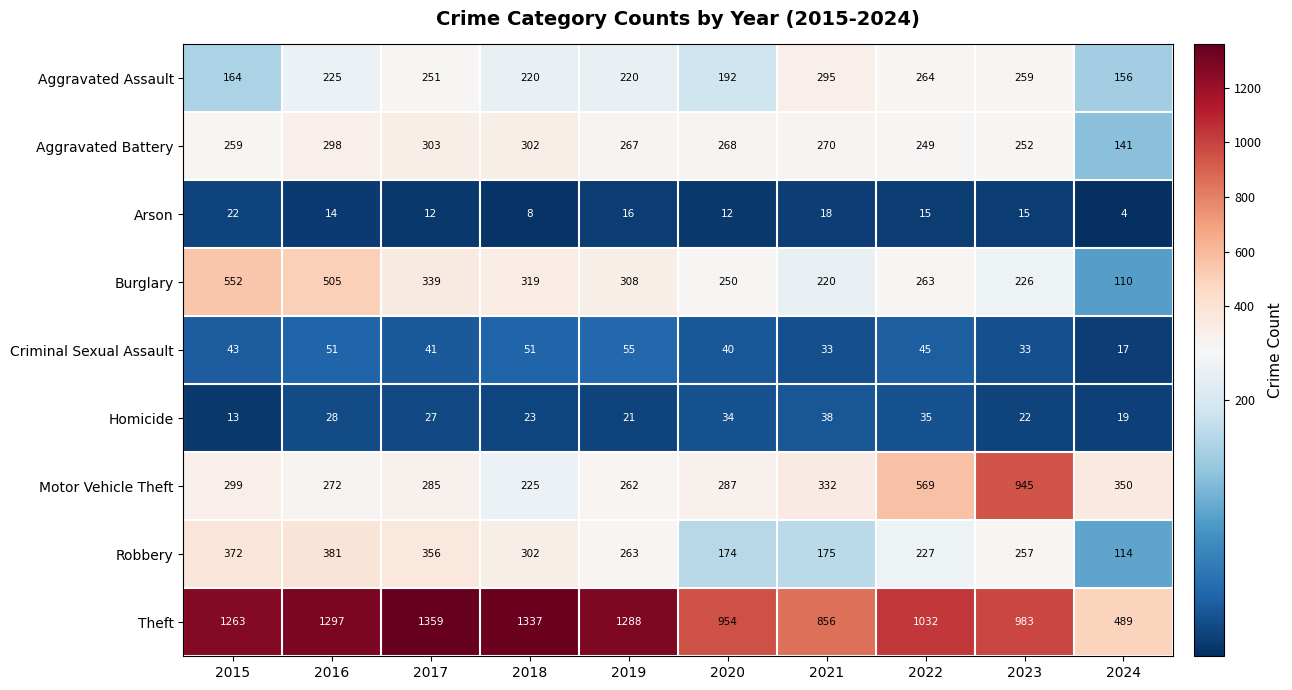

Between 2020 and 2023, which series saw the biggest shift?

Motor Vehicle Theft